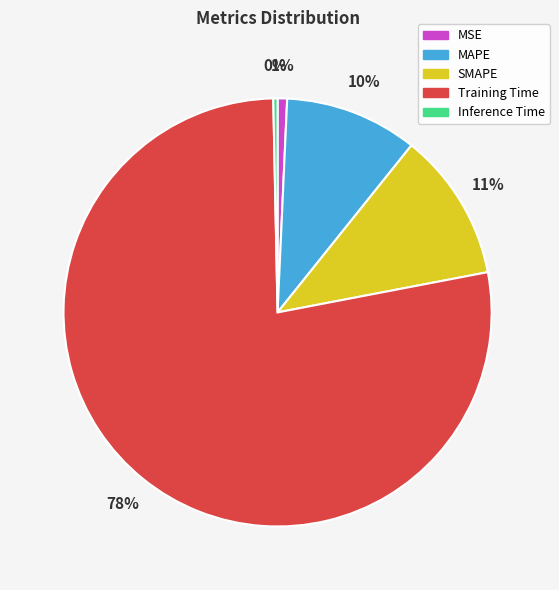

Is it true that Inference Time is 0% of the pie?

True